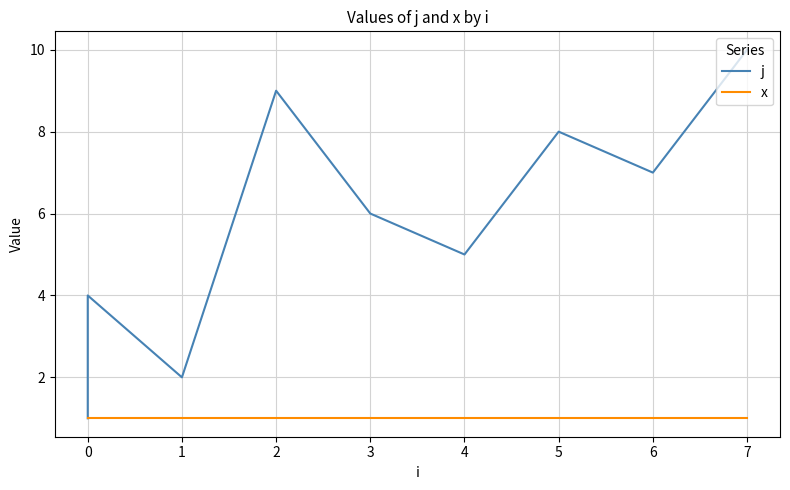

What is the value of the x point at the 7th from the left?

1